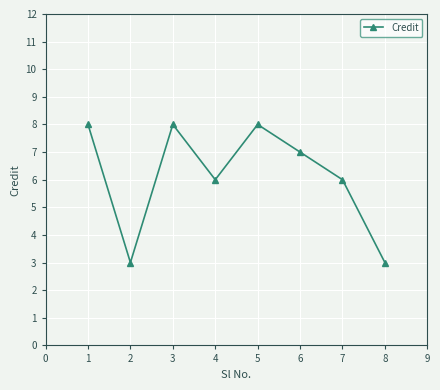

What is the change in value from 4 to 6?

+1